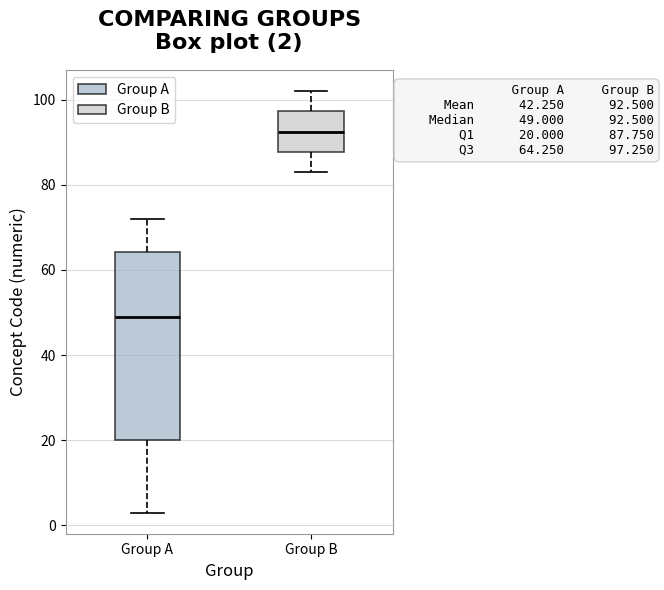

Comparing the boxes themselves (not the whiskers), which one is the tallest?

Group A